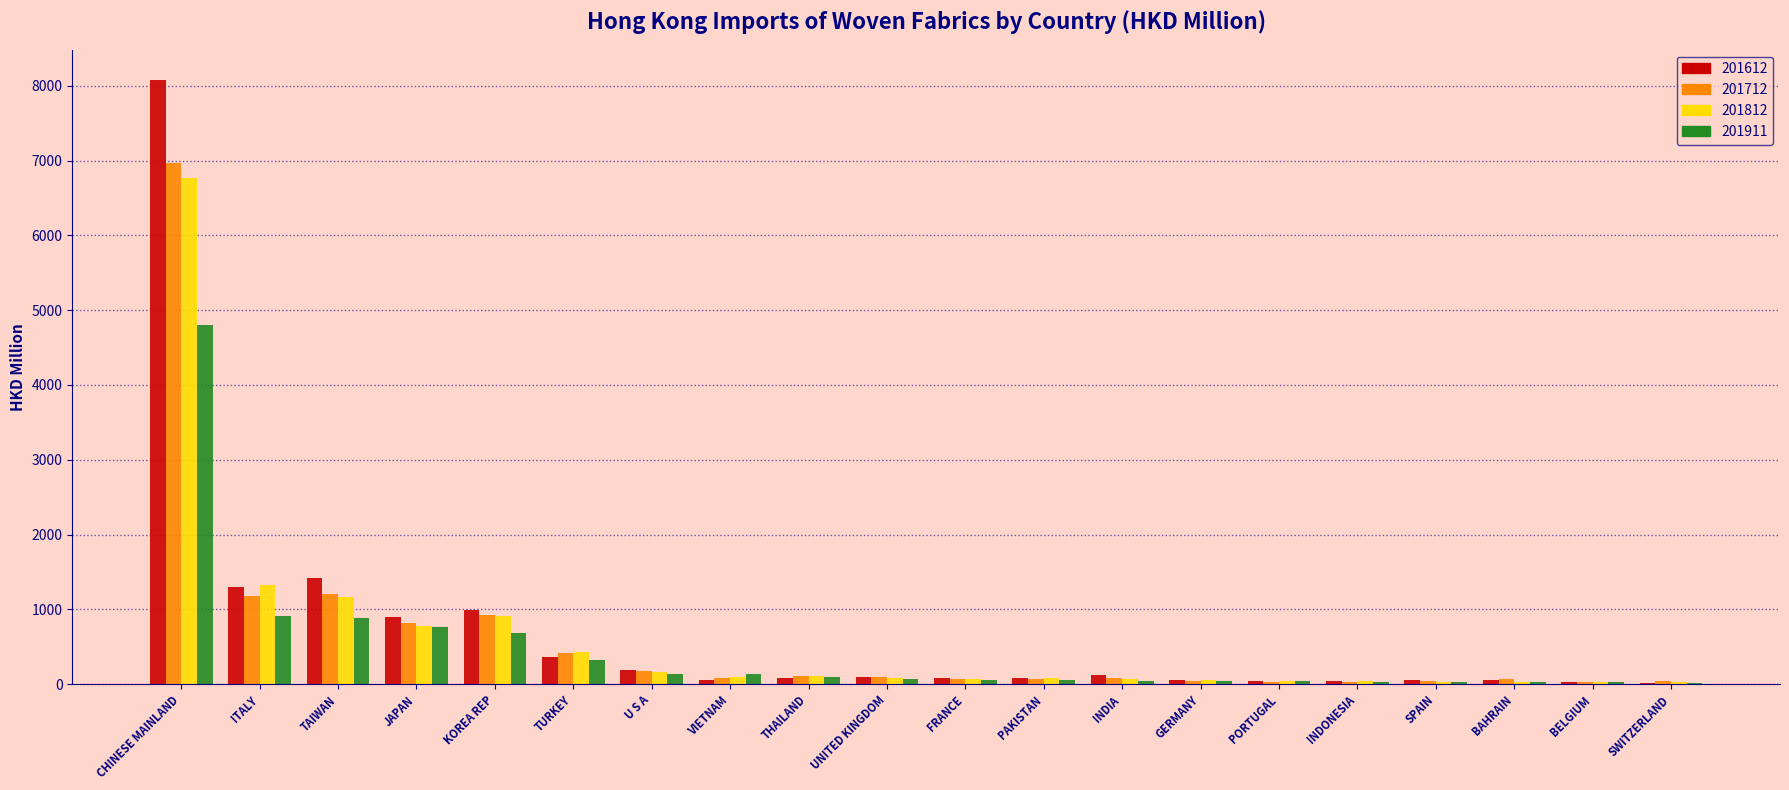

What is the approximate value of 201911 at JAPAN?

765.1